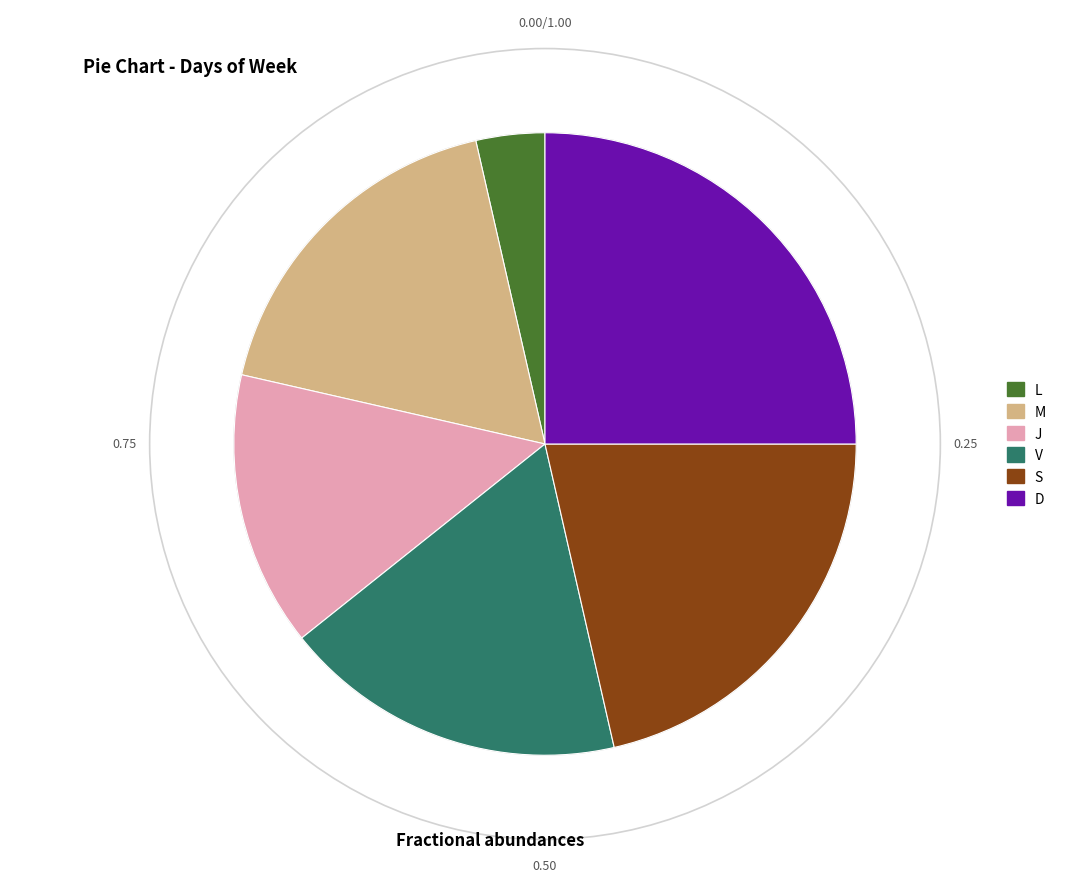

What is the smallest slice in the pie chart?

L